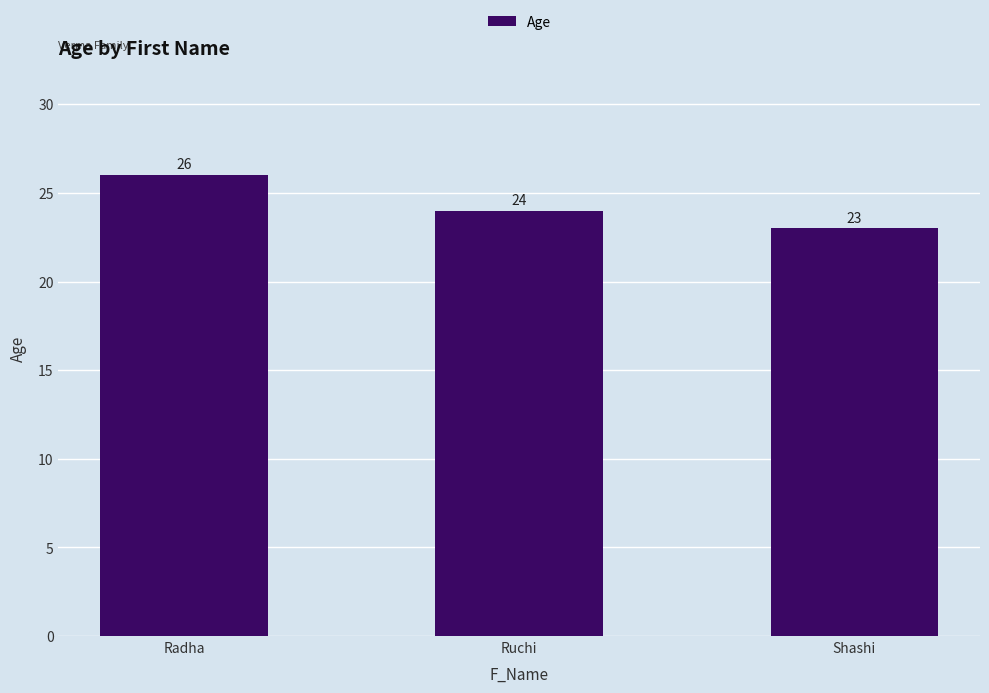

Is it true that the value at Shashi is 23?

True